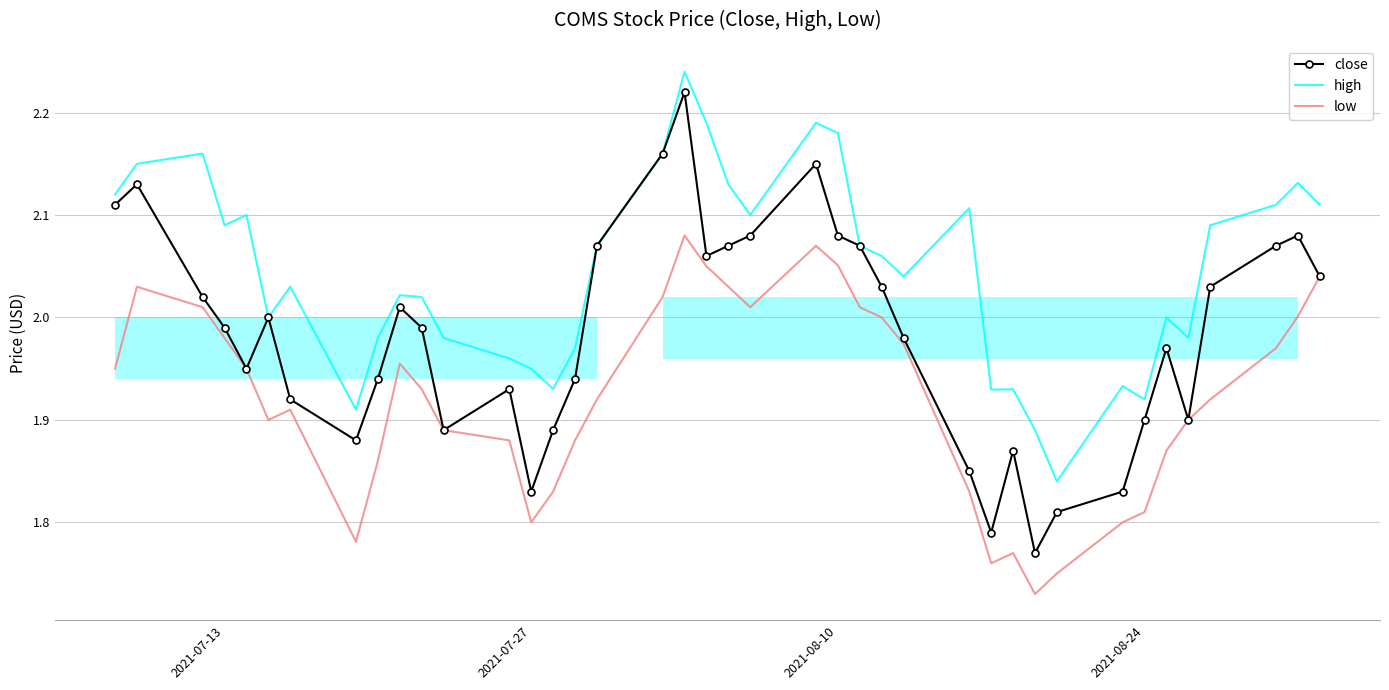

Which series has the largest range (max minus min)?

close